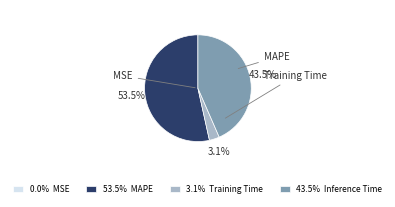

Is there a majority slice in this chart?

Yes